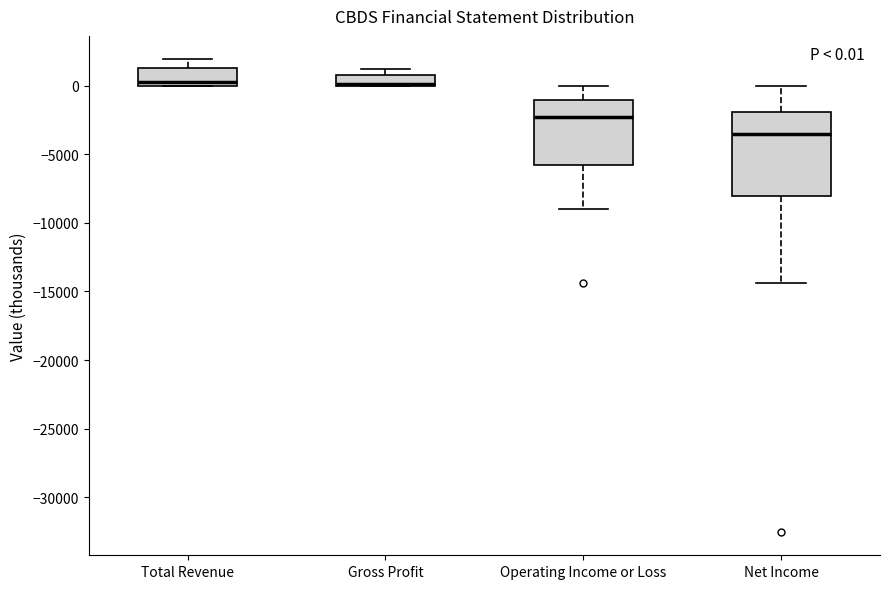

Which box is the tallest, from its lower edge to its upper edge?

Net Income